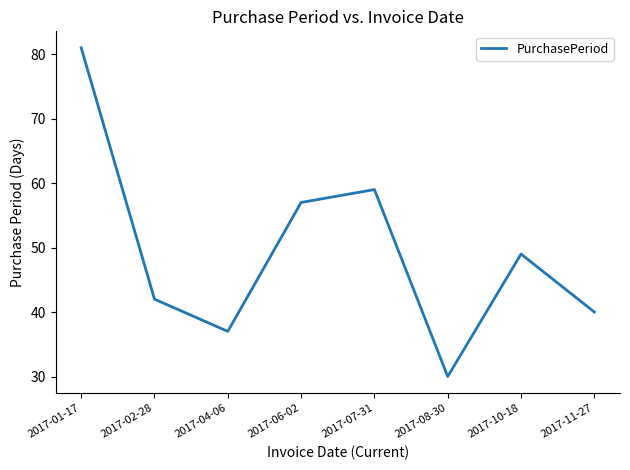

Read the value at 2017-02-28.

42